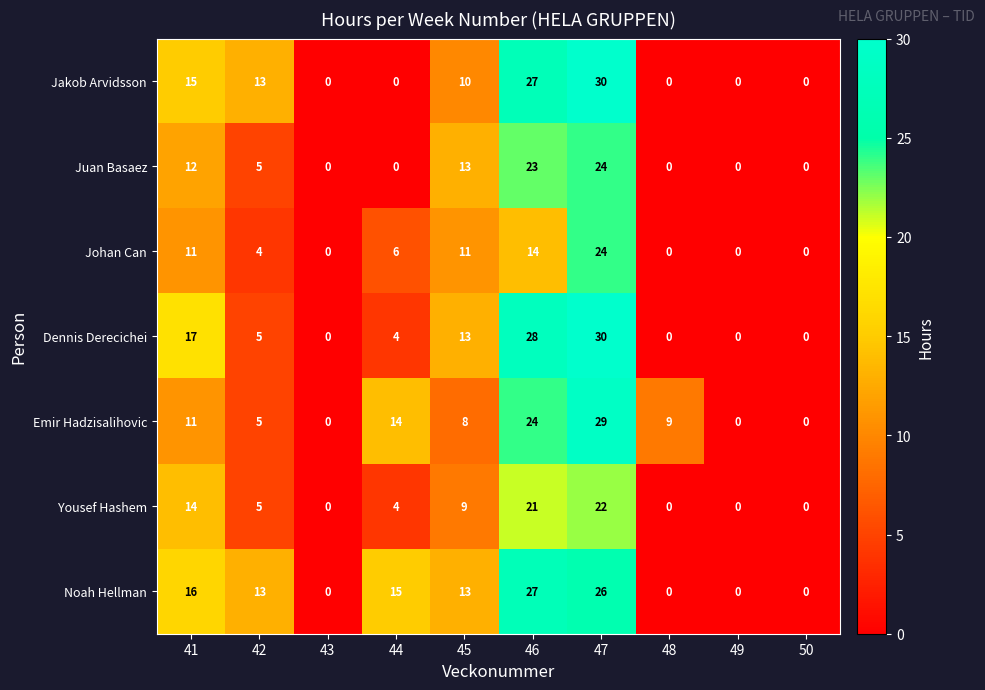

What is the difference between the maximum and second lowest values in the Juan Basaez series?

24